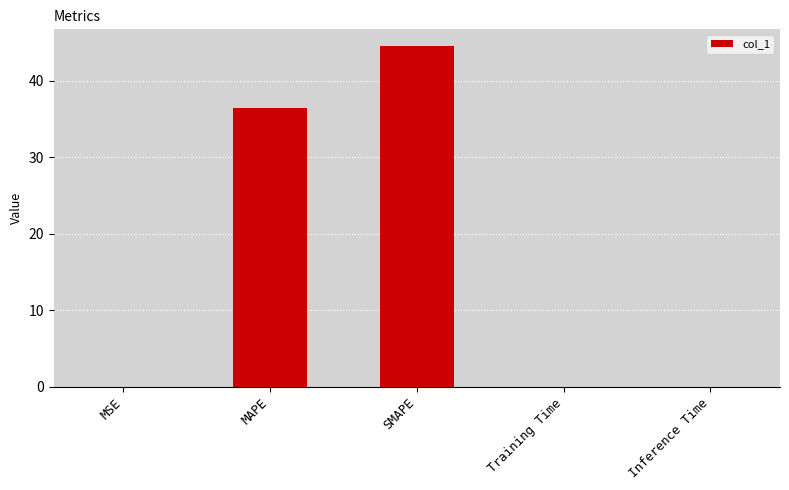

Is it true that the value at MAPE is 10.4?

False